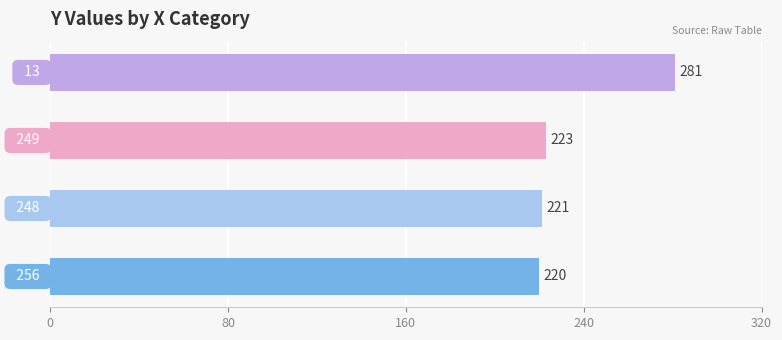

What is the difference between the maximum and minimum values?

61